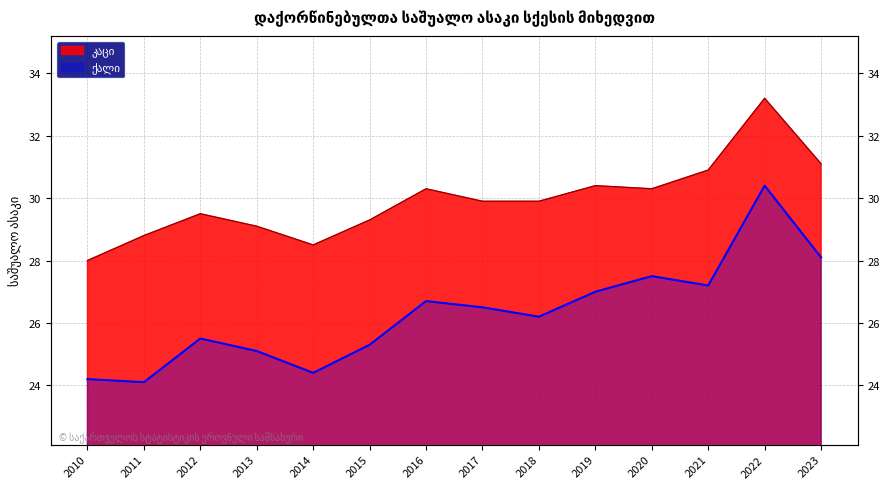

At which category is the sum across all series the highest?

2022